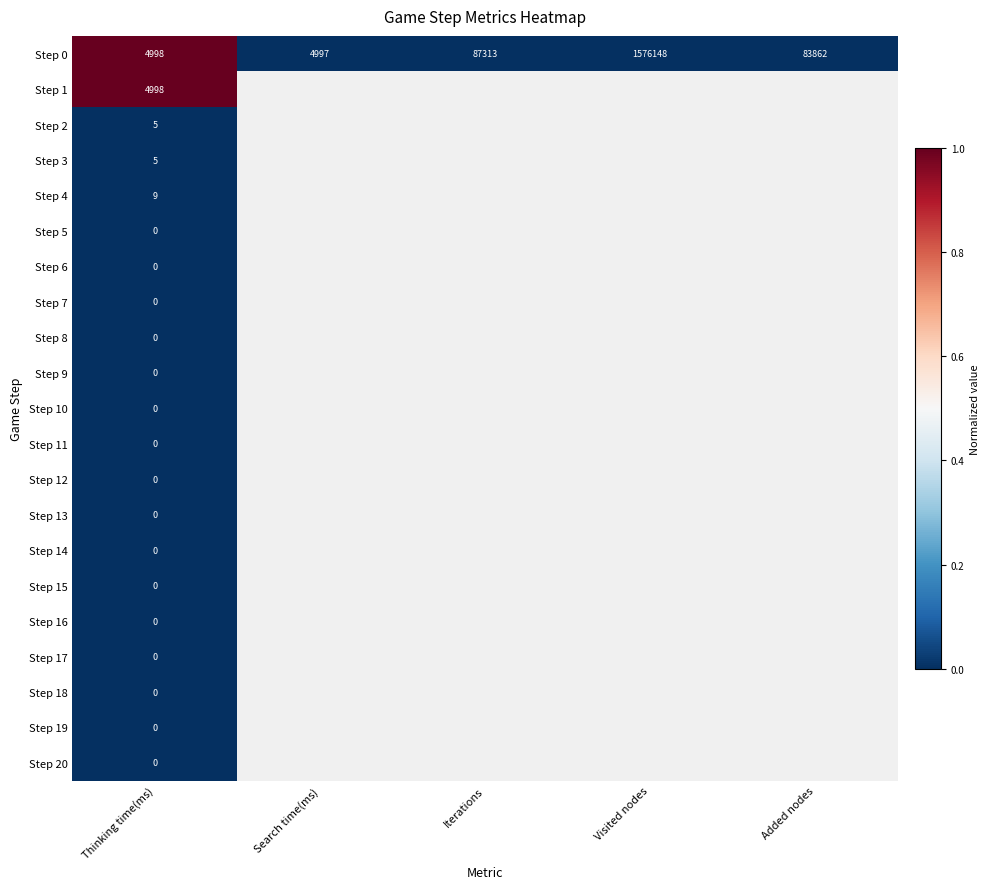

At which label does Step 0 reach its peak?

Visited nodes